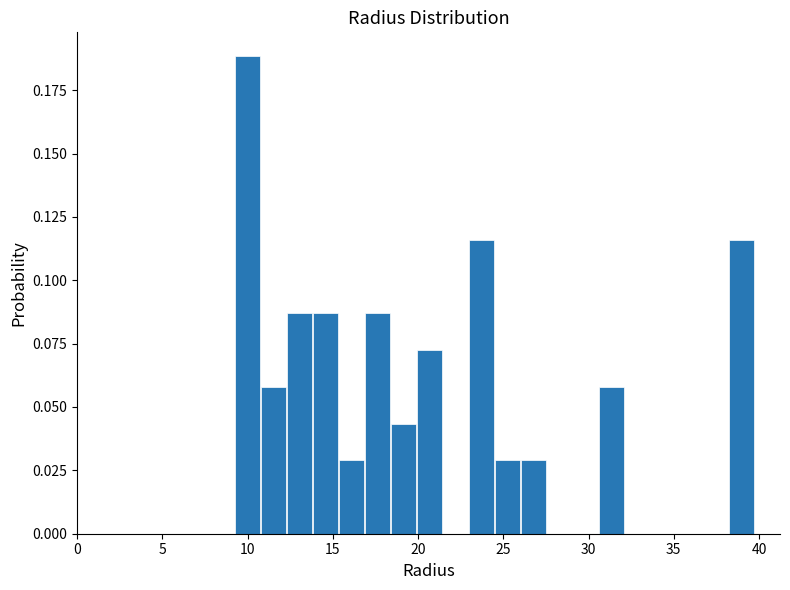

Around what value on the x-axis is the tallest bar? Give the approximate position of its centre, as read against the axis.

10.0